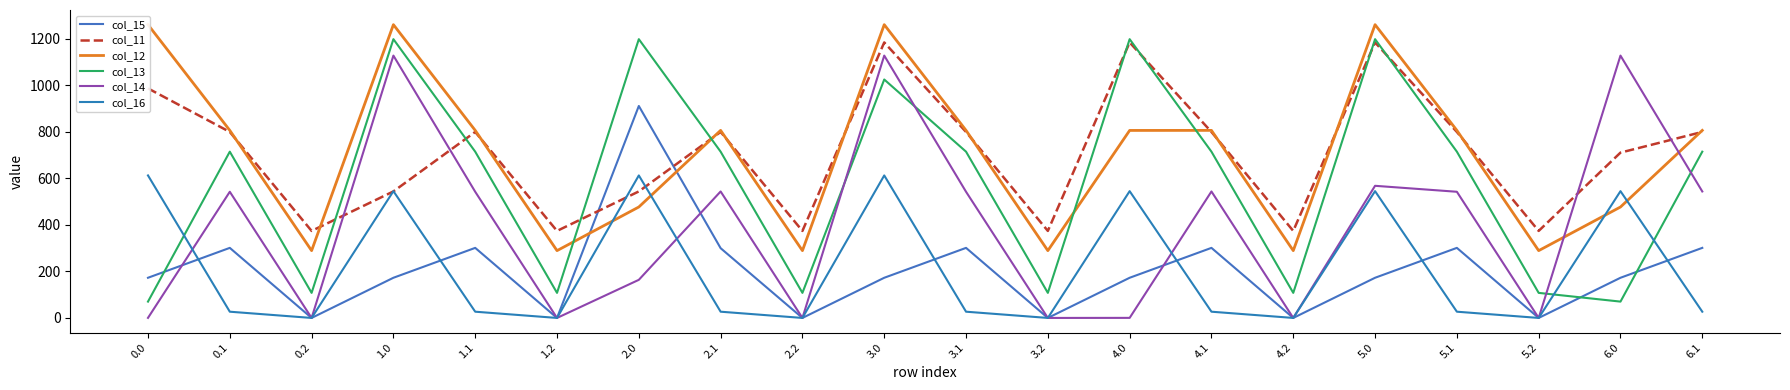

List the series in order of their peak value, highest first.

col_12, col_13, col_11, col_14, col_15, col_16